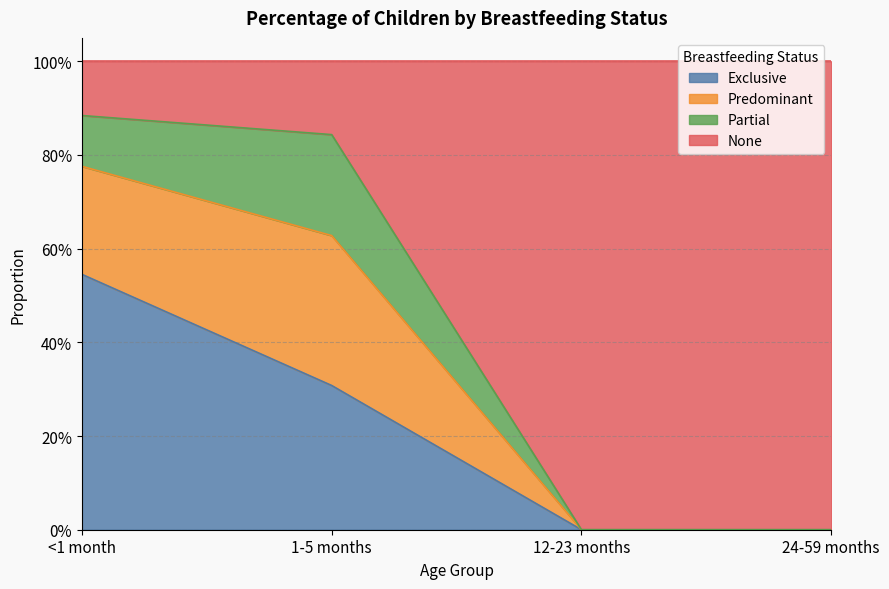

What position from the left is <1 month?

1